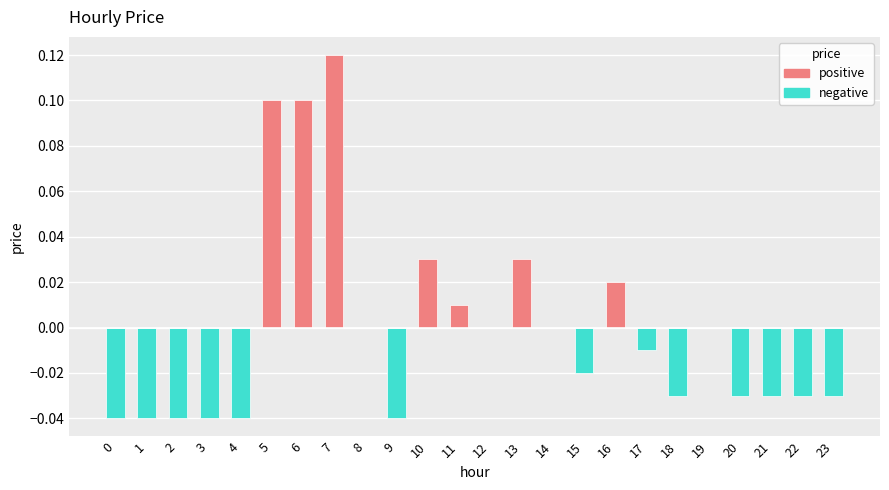

How many data points in negative are less than 0?

13